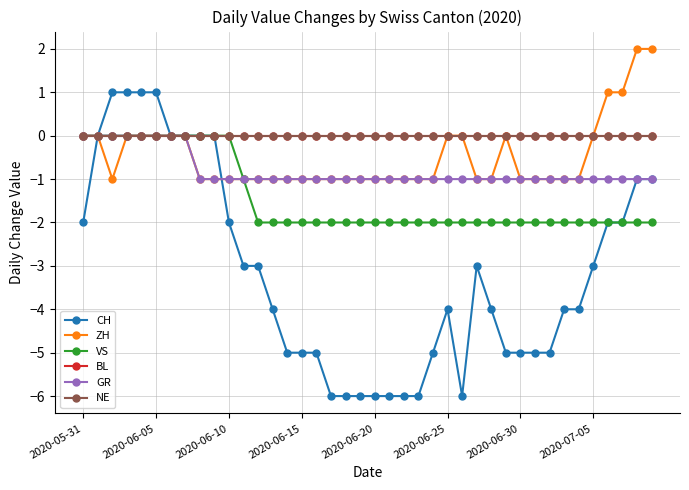

Is this an area chart (filled region under the line)?

No